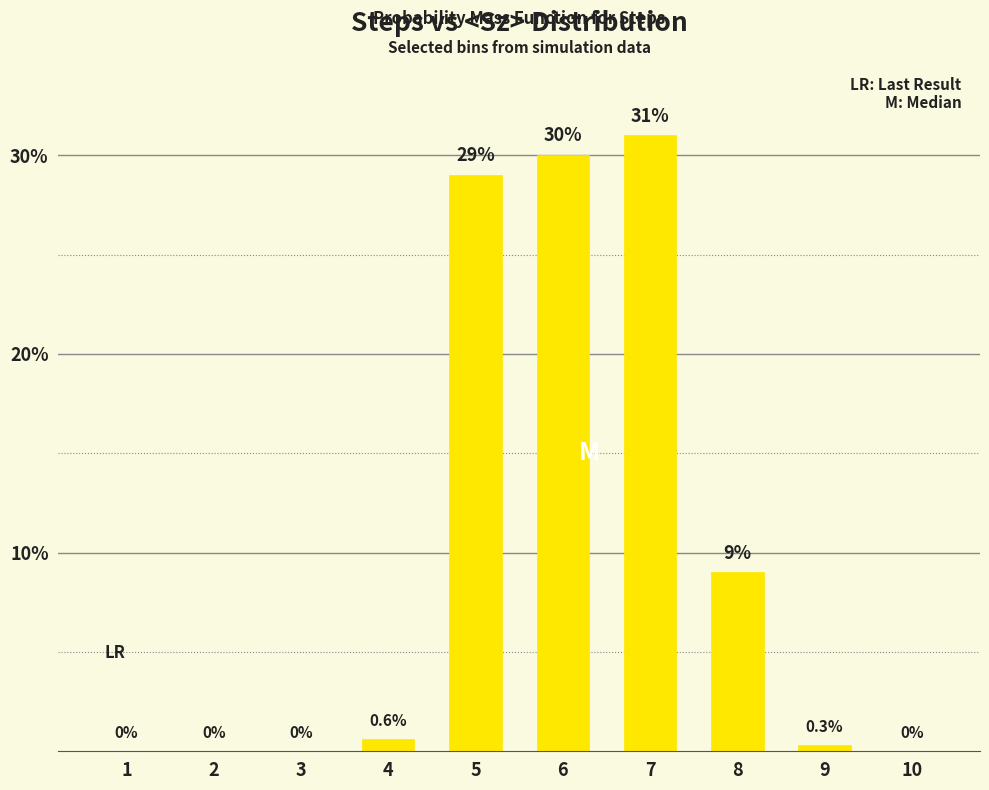

Between 9 and 5, which is larger?

5